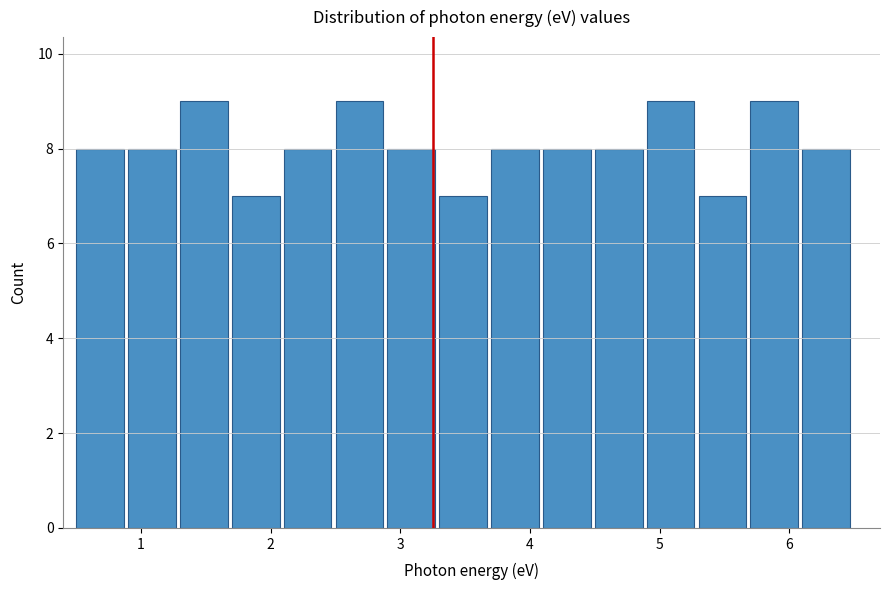

Reading left to right, transcribe this chart: for each bar, give the range it covers on the x-axis and its height. The values are not printed on the chart, so give them approximately, as read against the axis.

0.5 to 0.9: 8
0.9 to 1.3: 8
1.3 to 1.7: 9
1.7 to 2.1: 7
2.1 to 2.5: 8
2.5 to 2.9: 9
2.9 to 3.3: 8
3.3 to 3.7: 7
3.7 to 4.1: 8
4.1 to 4.5: 8
4.5 to 4.9: 8
4.9 to 5.3: 9
5.3 to 5.7: 7
5.7 to 6.1: 9
6.1 to 6.5: 8